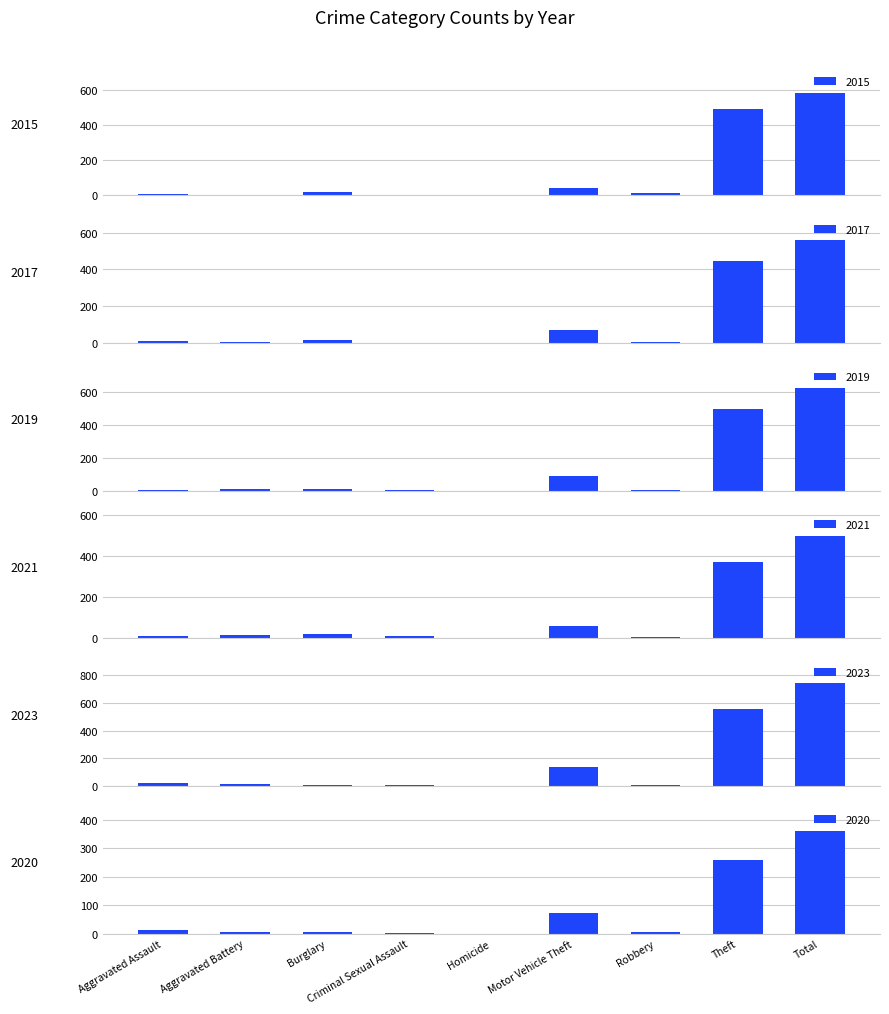

How many groups of bars are there?

9